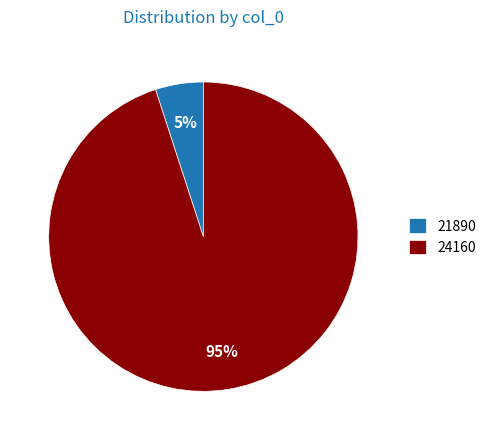

How many segments does this pie chart have?

2